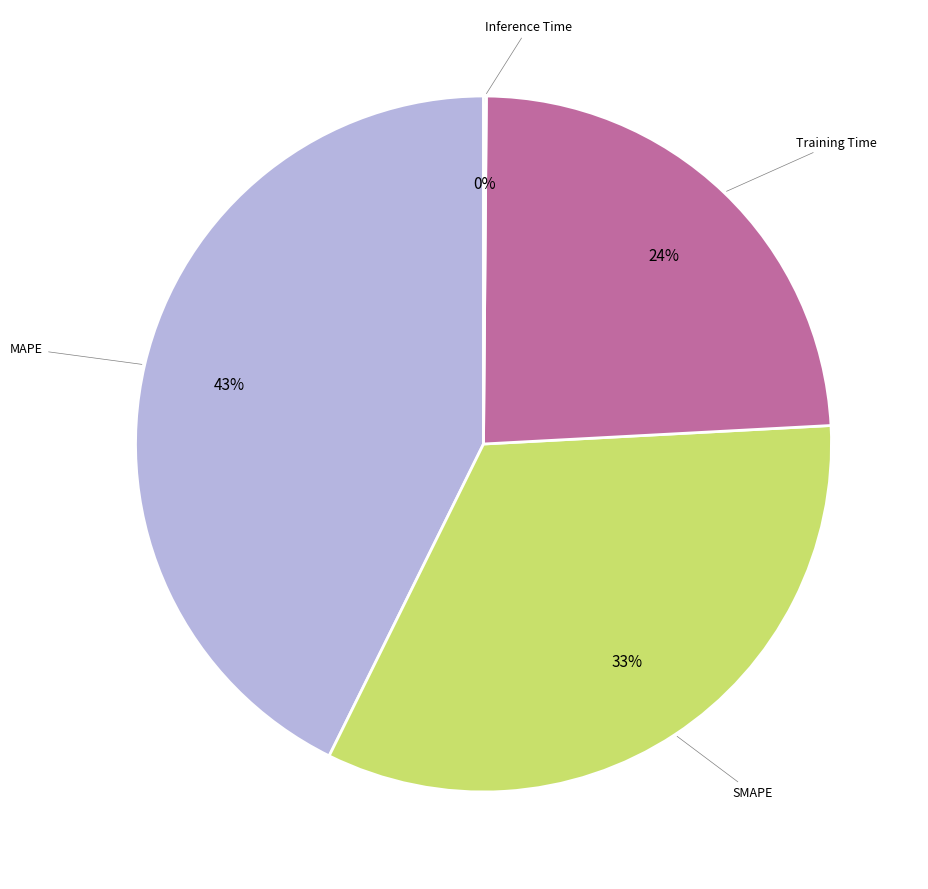

Is there a majority slice in this chart?

No